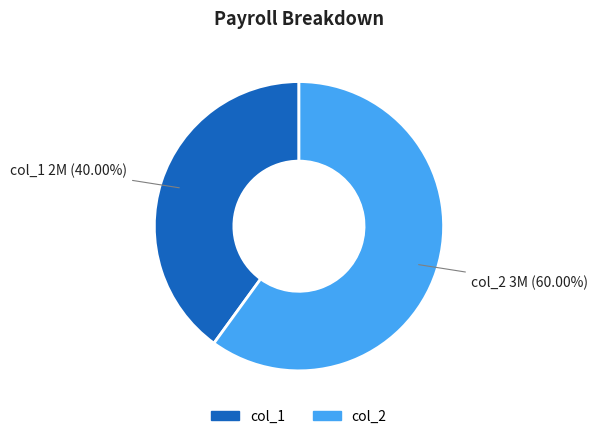

Rank the categories by value from lowest to highest.

col_1, col_2